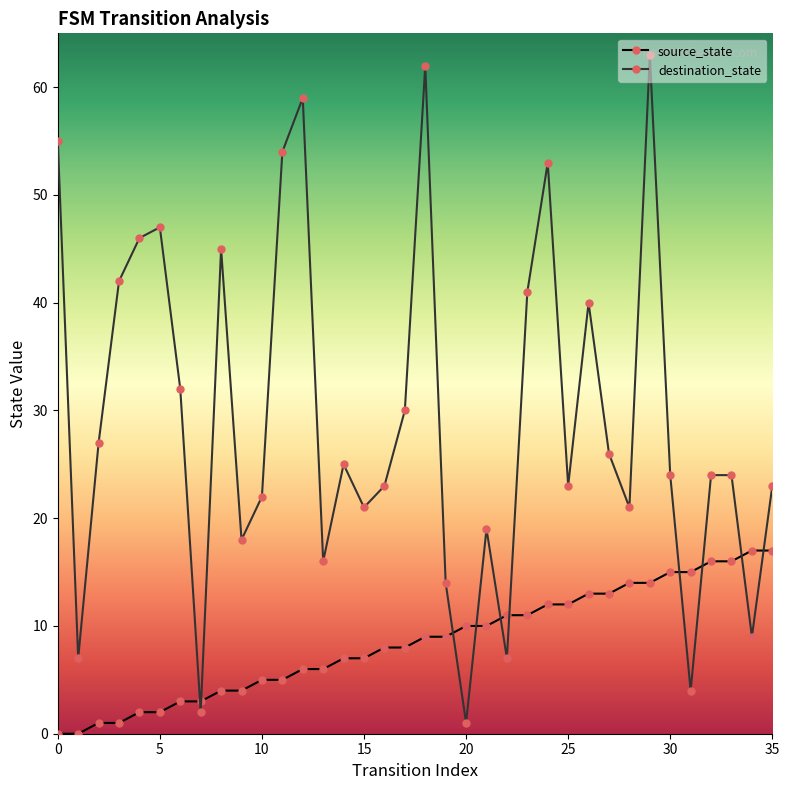

Which series has the largest total across all categories?

destination_state